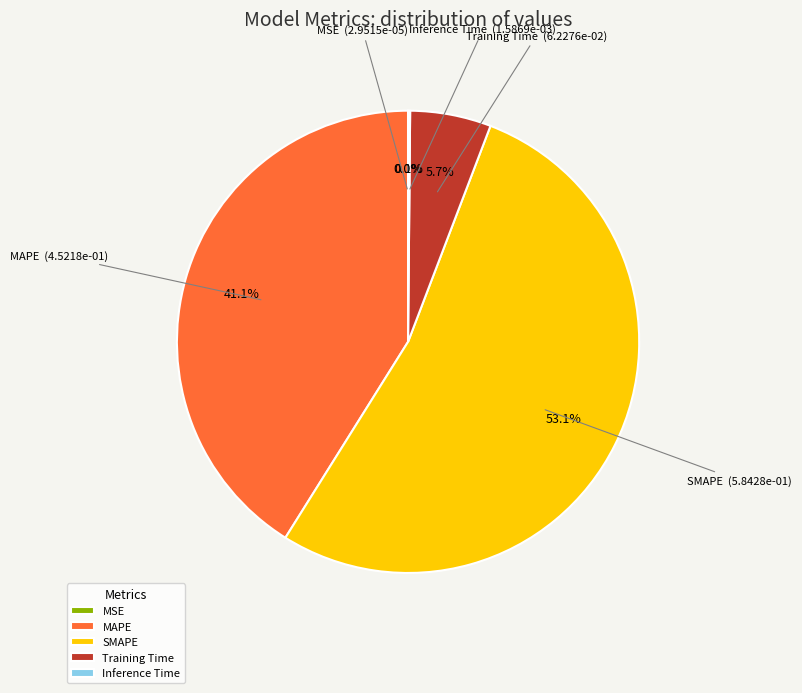

What is the largest slice in the pie chart?

SMAPE